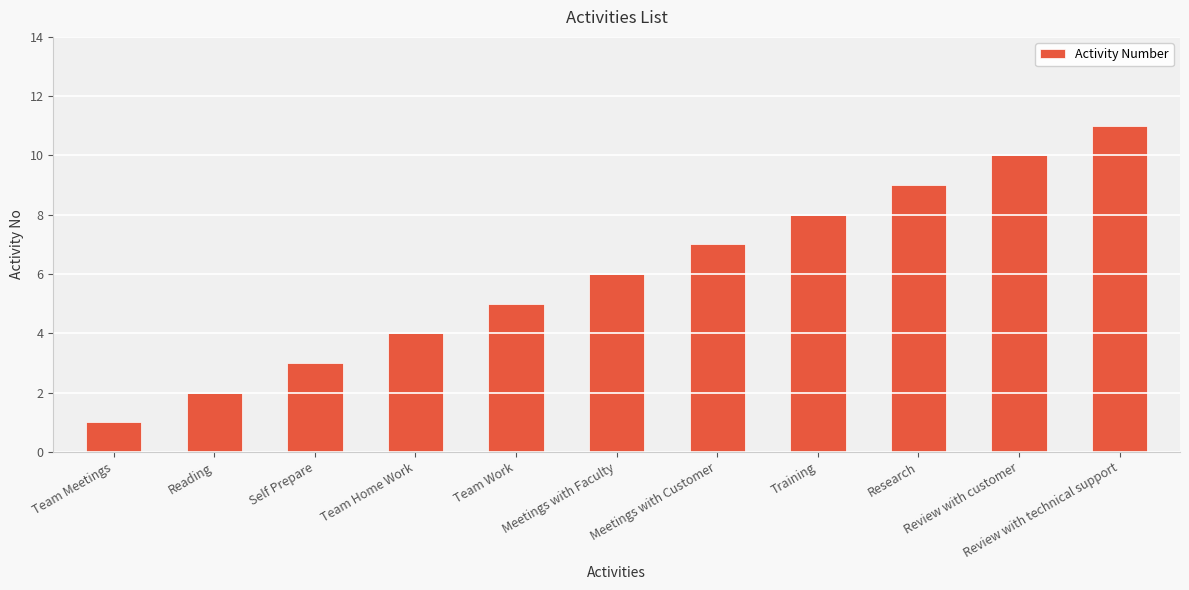

What is the smallest value displayed?

1